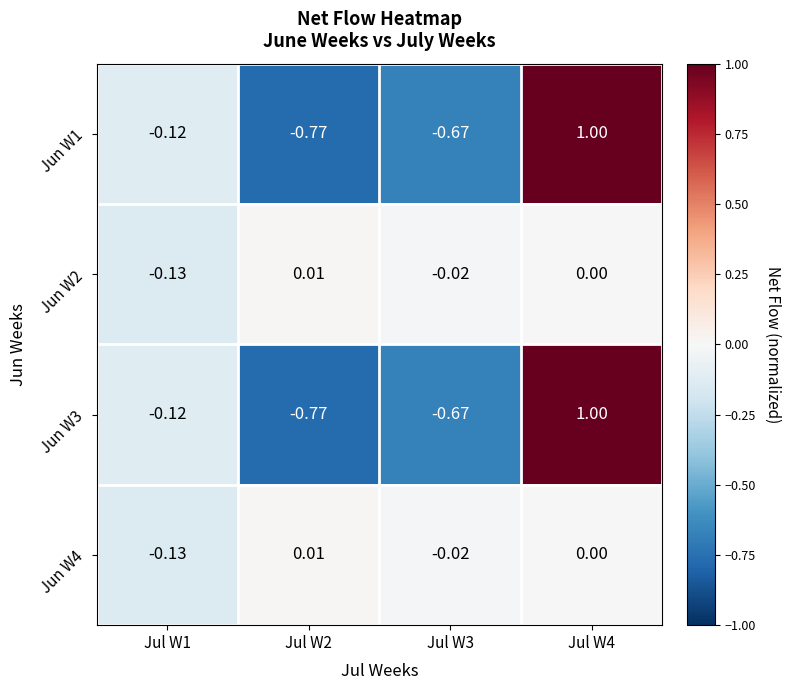

How many data points in Jun W2 are less than 0?

2